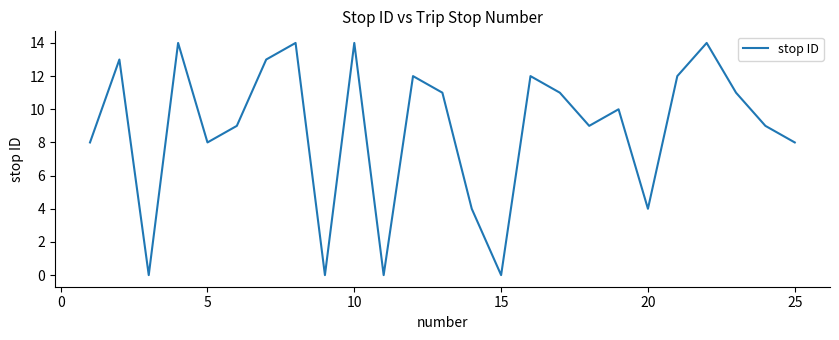

What is the maximum value shown in the chart?

14